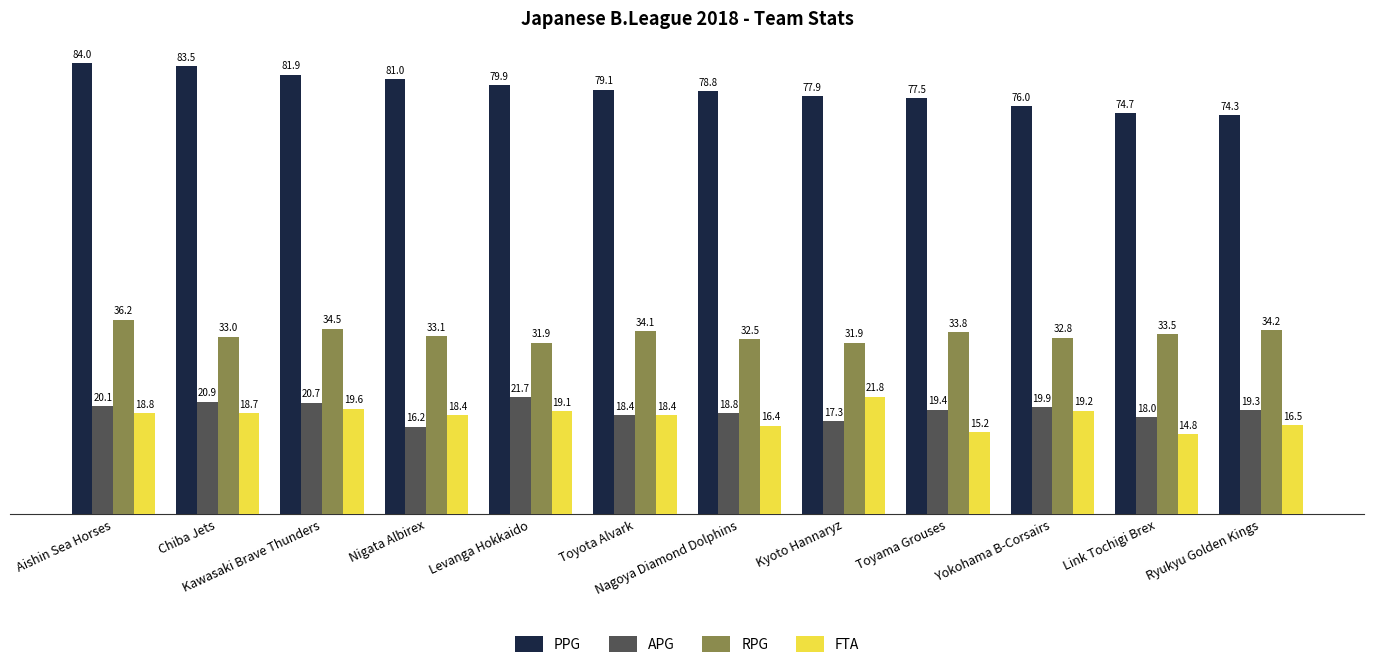

What is the label of the 4th bar from the right?

Toyama Grouses